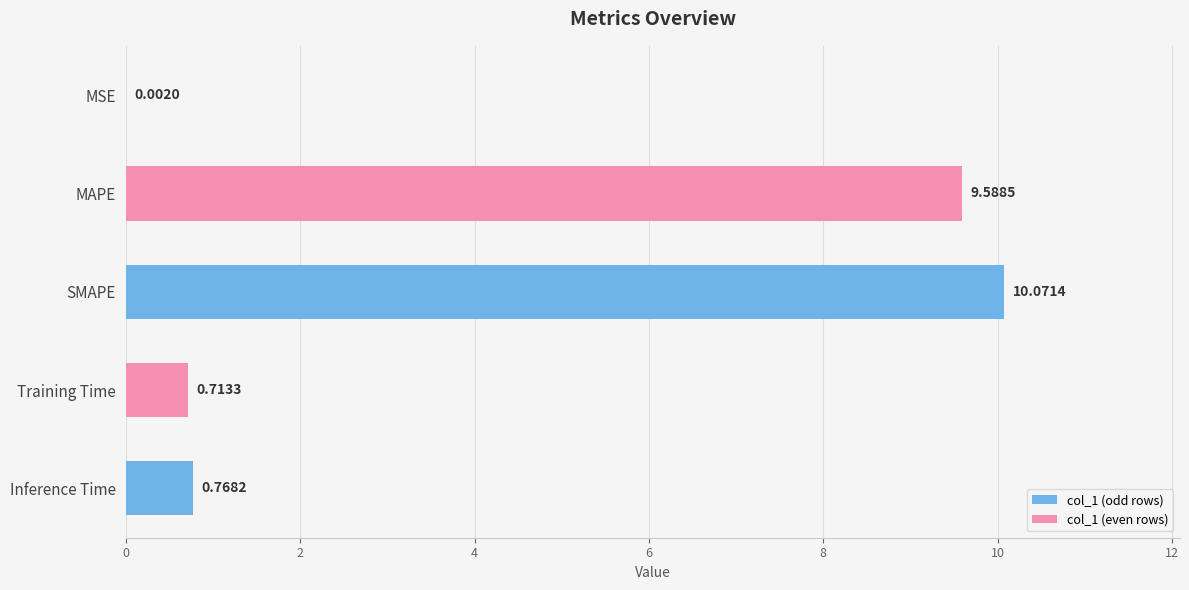

What is the sum of the values at SMAPE and MAPE?

19.7